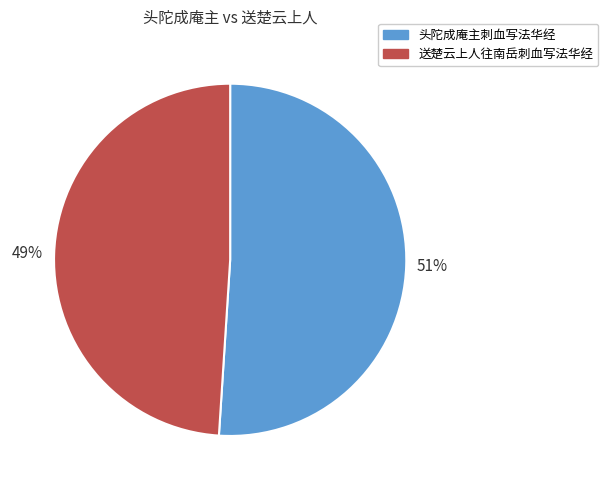

Rank the categories by value from lowest to highest.

送楚云上人往南岳刺血写法华经, 头陀成庵主刺血写法华经